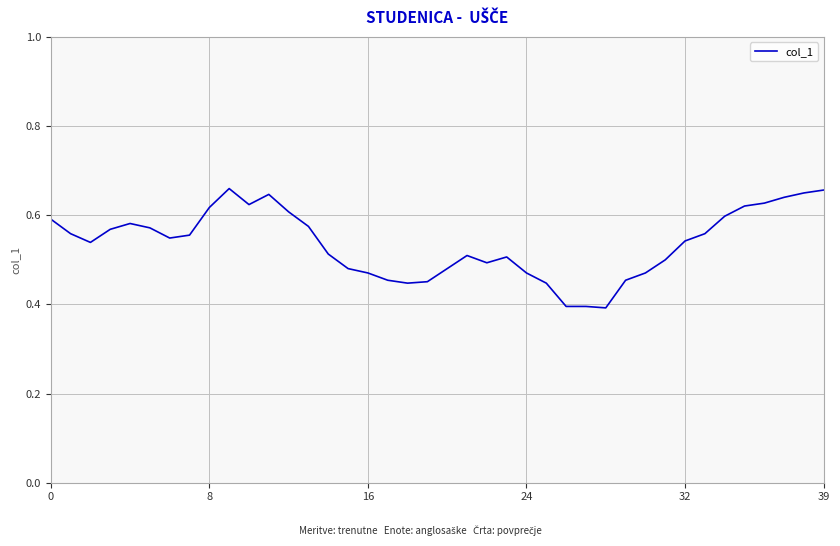

What is the difference between the maximum and minimum values?

0.3